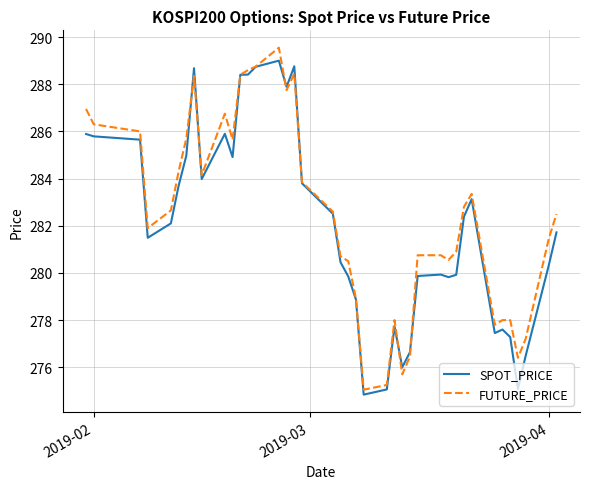

What is the maximum value for SPOT_PRICE?

289.0